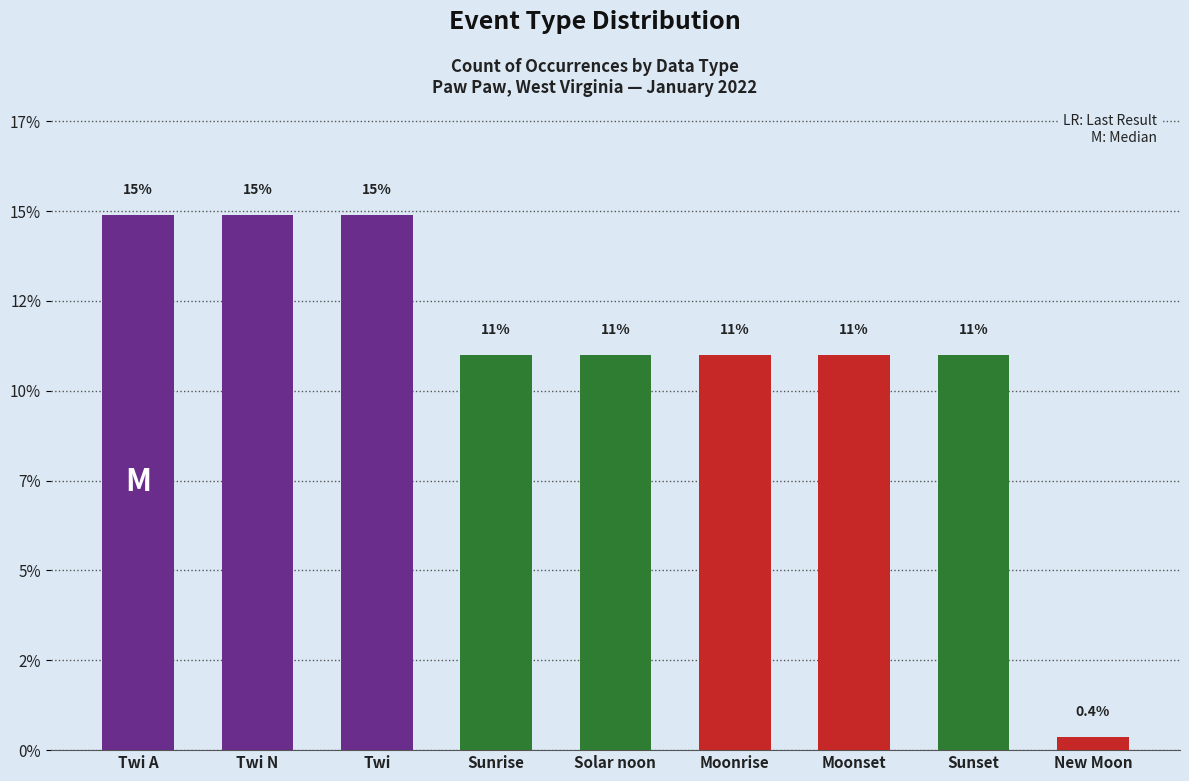

At which category does the chart reach its peak across all series?

Twi A